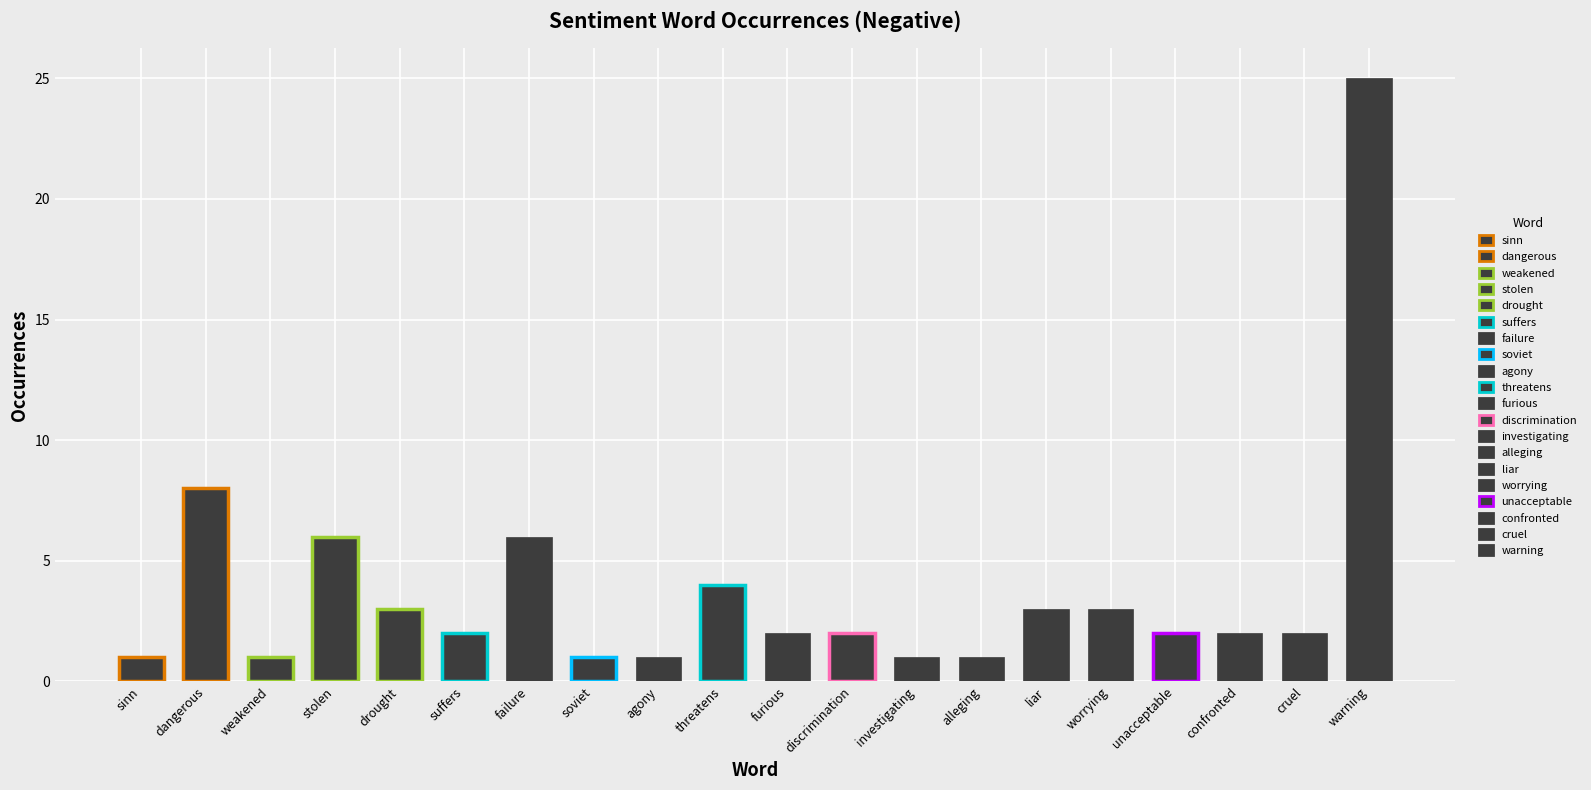

Reading left to right, list all the values displayed in this chart.

type_occurences: 1	8	1	6	3	2	6	1	1	4	2	2	1	1	3	3	2	2	2	25
total_occurences: 1	8	1	6	3	2	6	1	1	4	2	2	1	1	3	3	2	2	2	25
anchor_score: 1	1	1	1	1	1	1	1	1	1	1	1	1	1	1	1	1	1	1	1